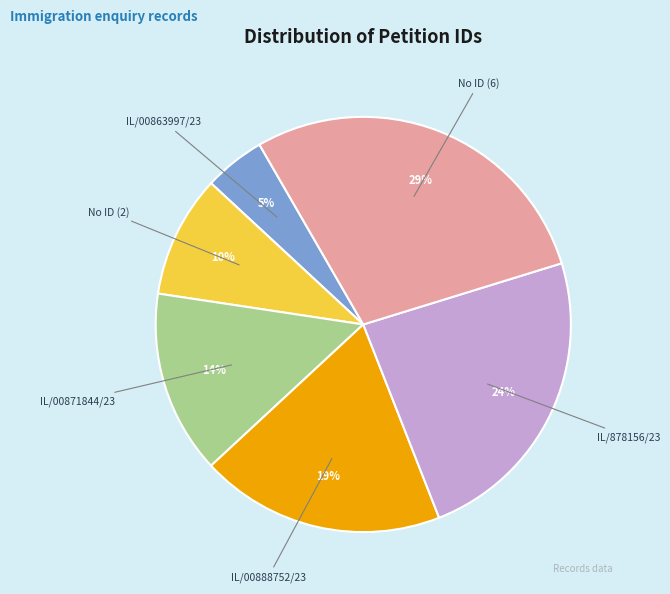

Is there any slice that represents more than half of the pie?

No